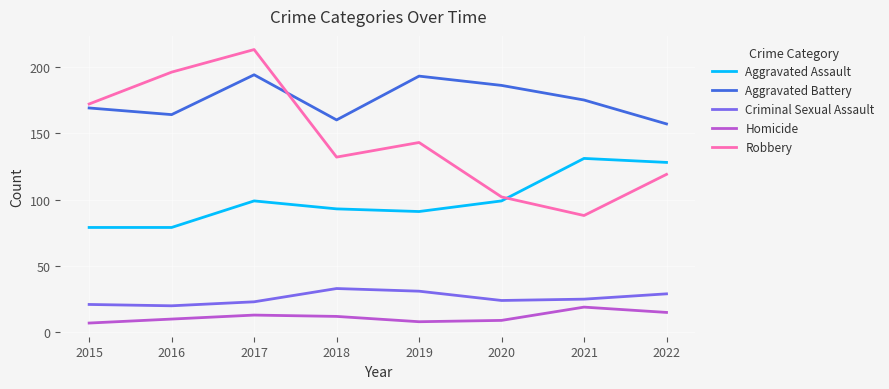

What is the total value across all series at 2021?

438